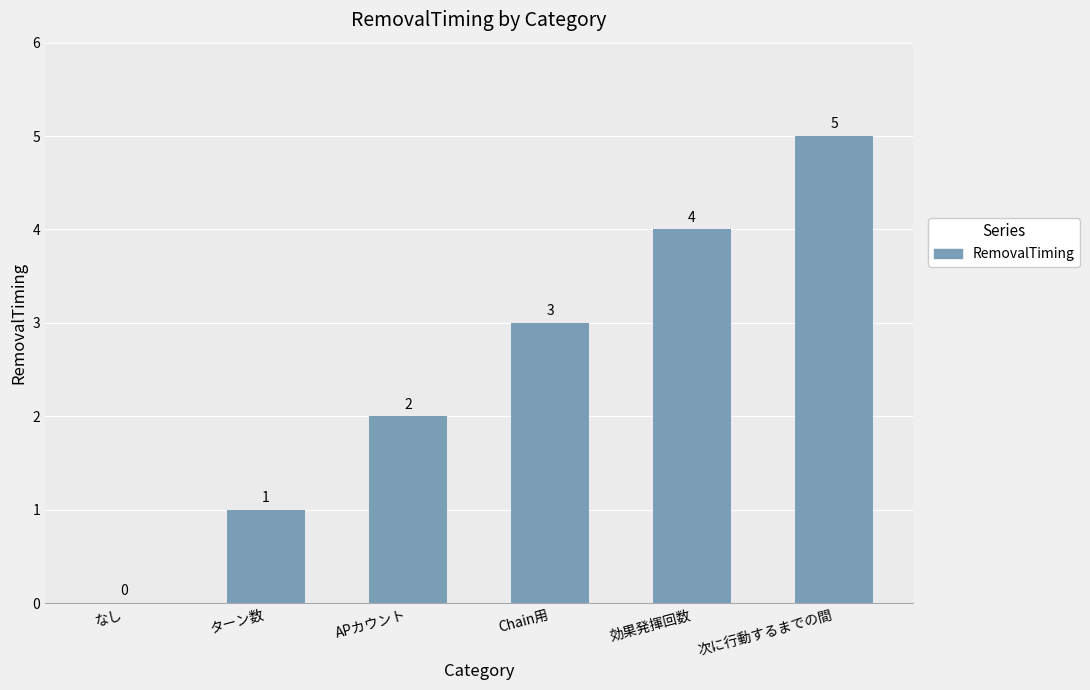

What value does the data have at 次に行動するまでの間?

5